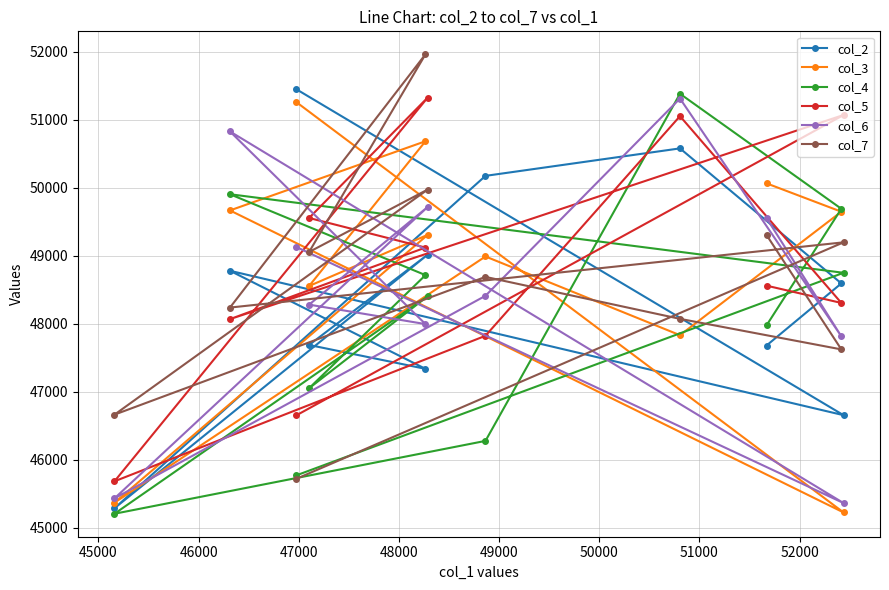

Is this an area chart (filled region under the line)?

No